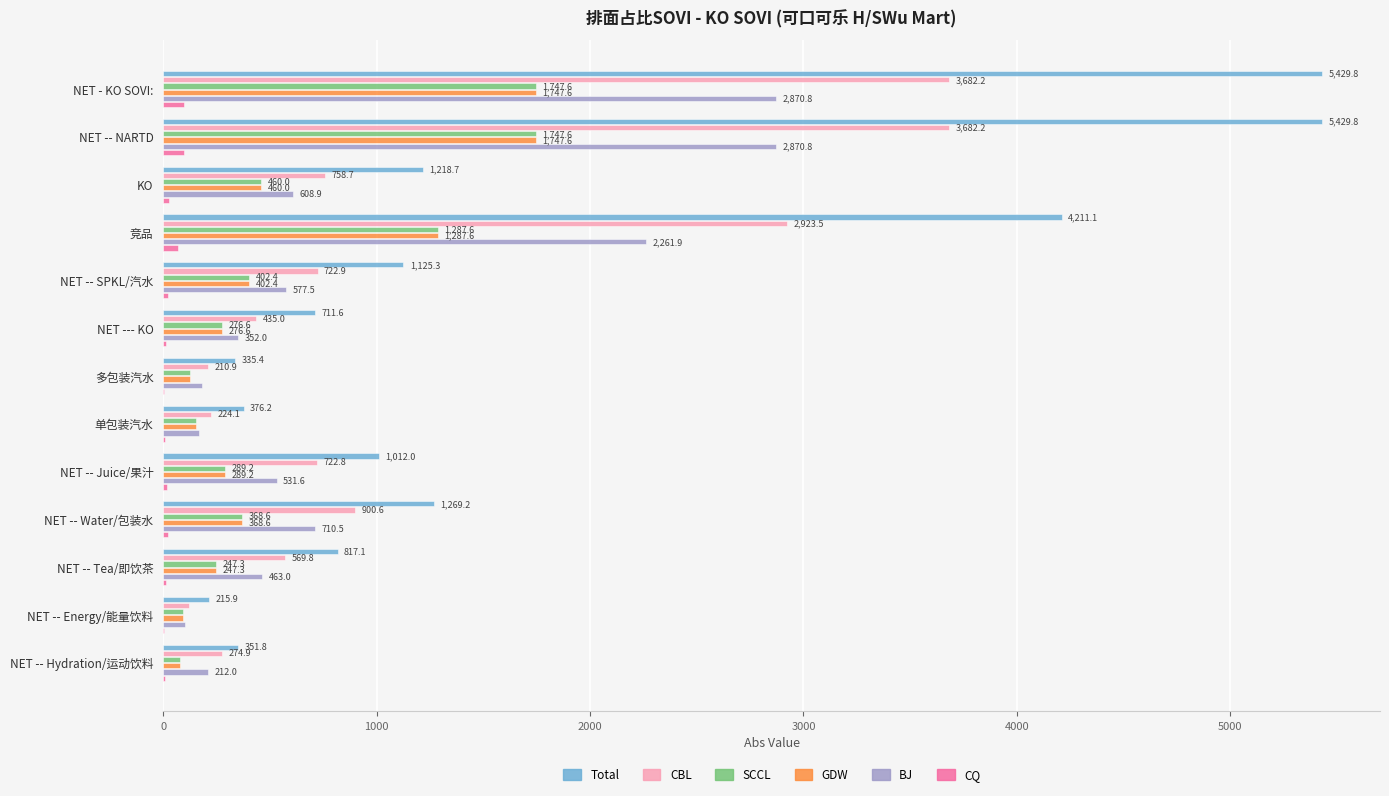

What is the sum of the CQ values at KO and 多包装汽水?

30.0